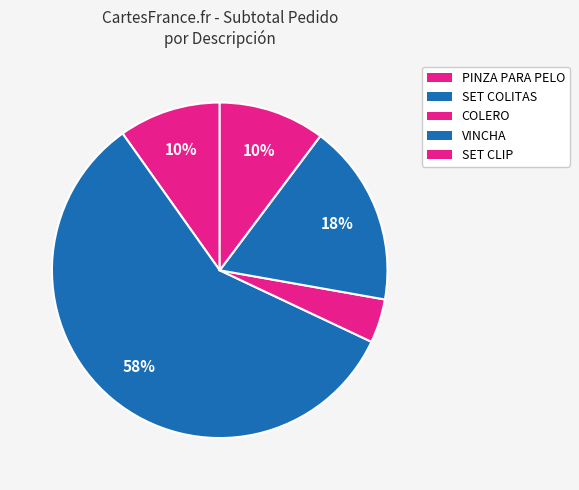

How many slices are in this pie chart?

5